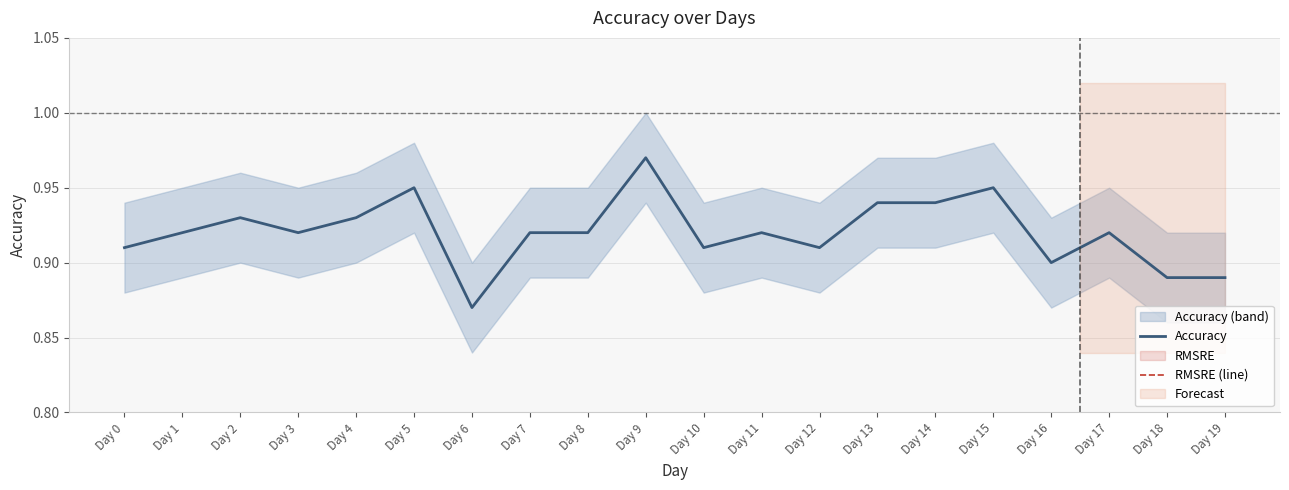

True or false: RMSRE (line) and Accuracy intersect in this chart.

False